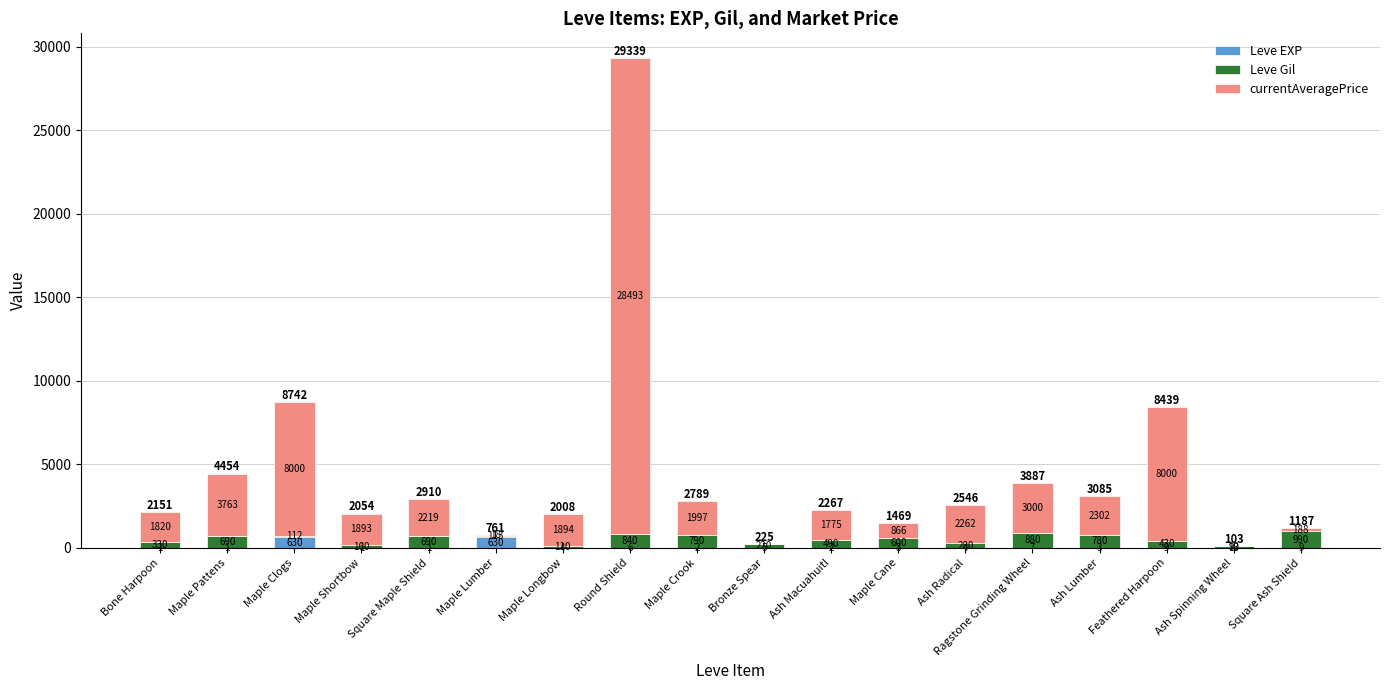

At which category is the sum across all series the highest?

Round Shield